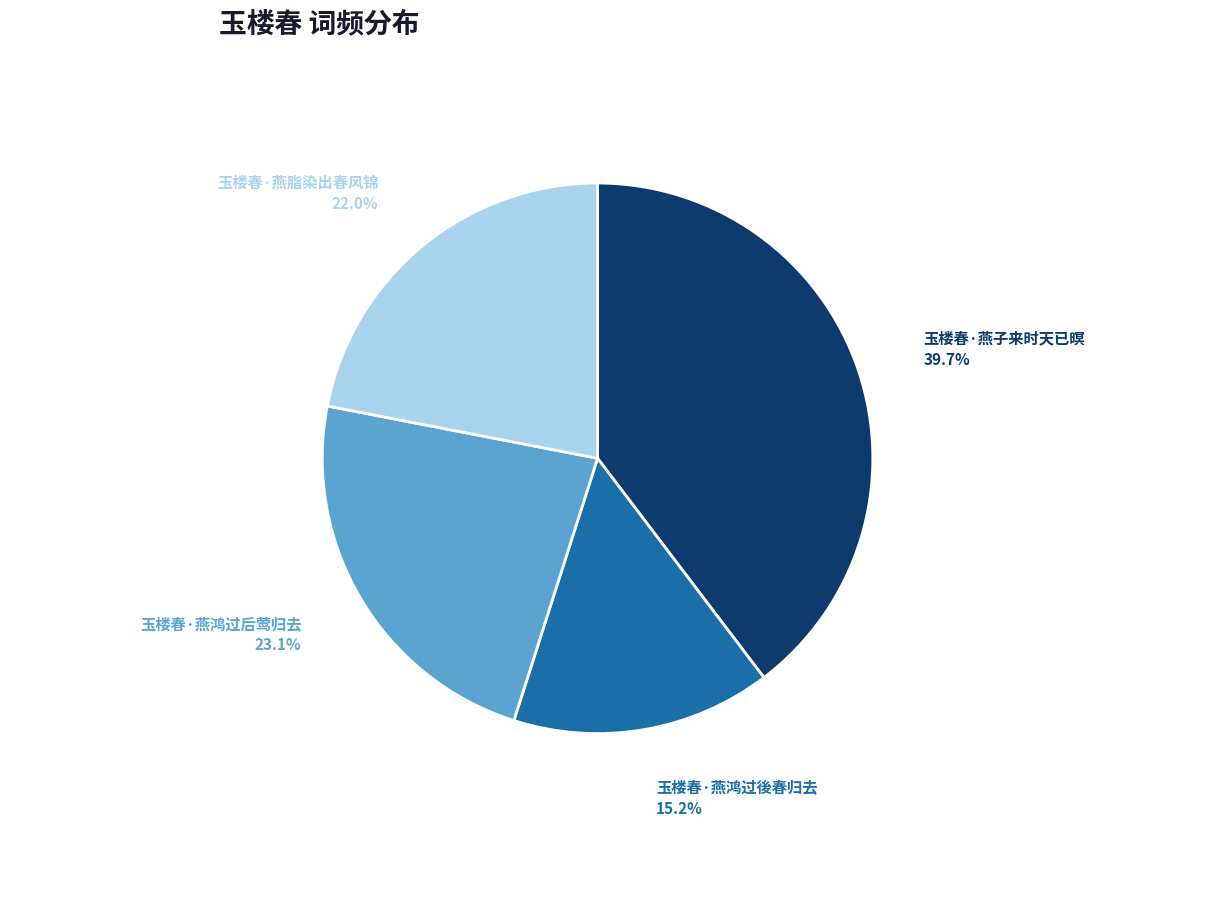

Is there any slice that represents more than half of the pie?

No